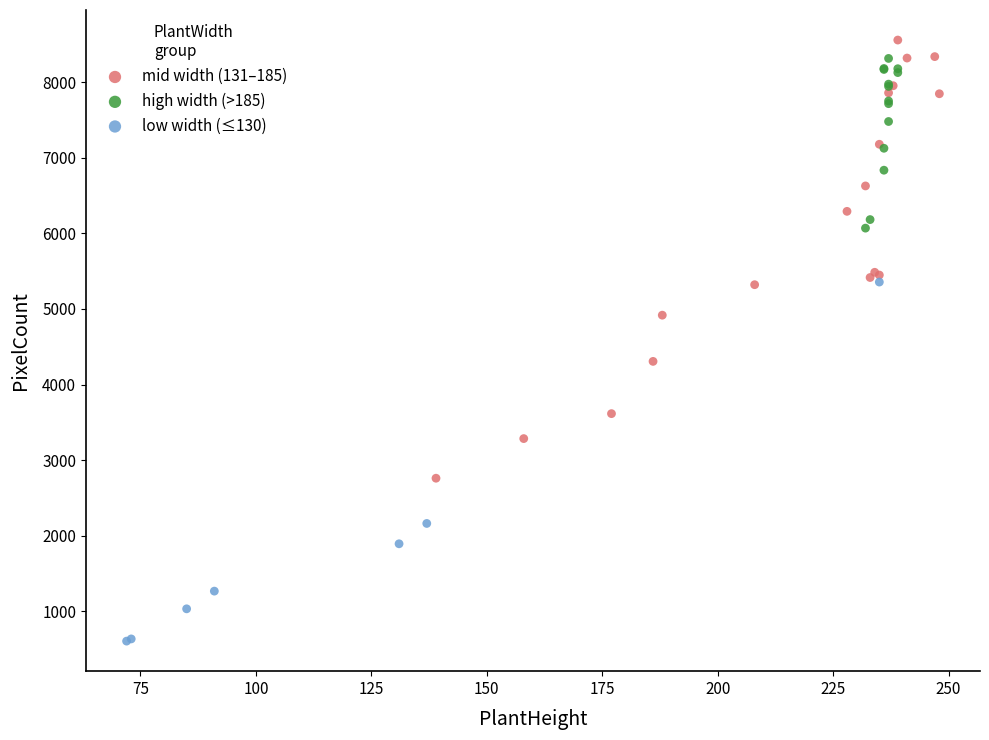

Which series has the largest Y range (max minus min)?

mid width (131–185)